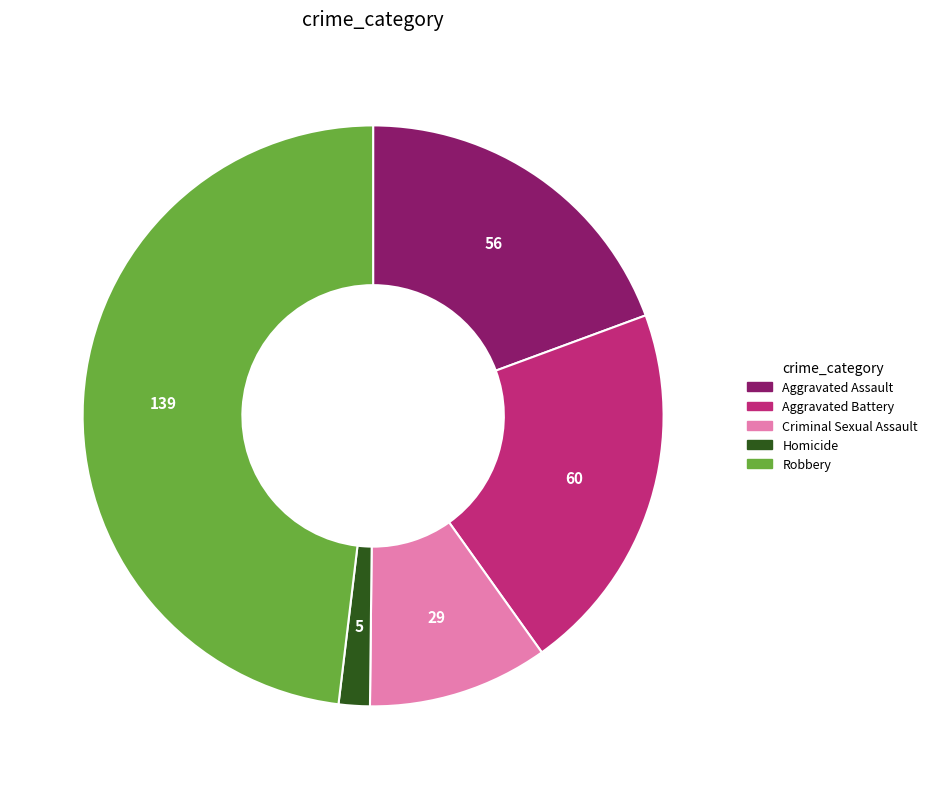

Which category has the smallest portion of the pie?

Homicide